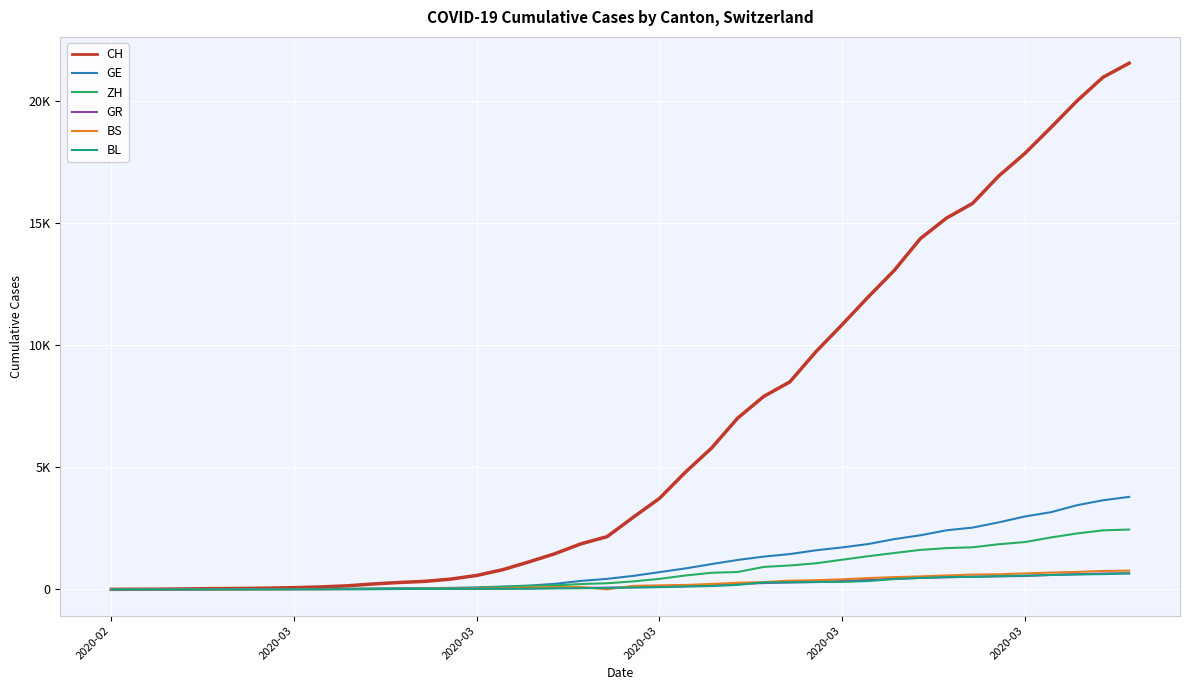

True or false: BS has more than 0 interior local peaks.

True